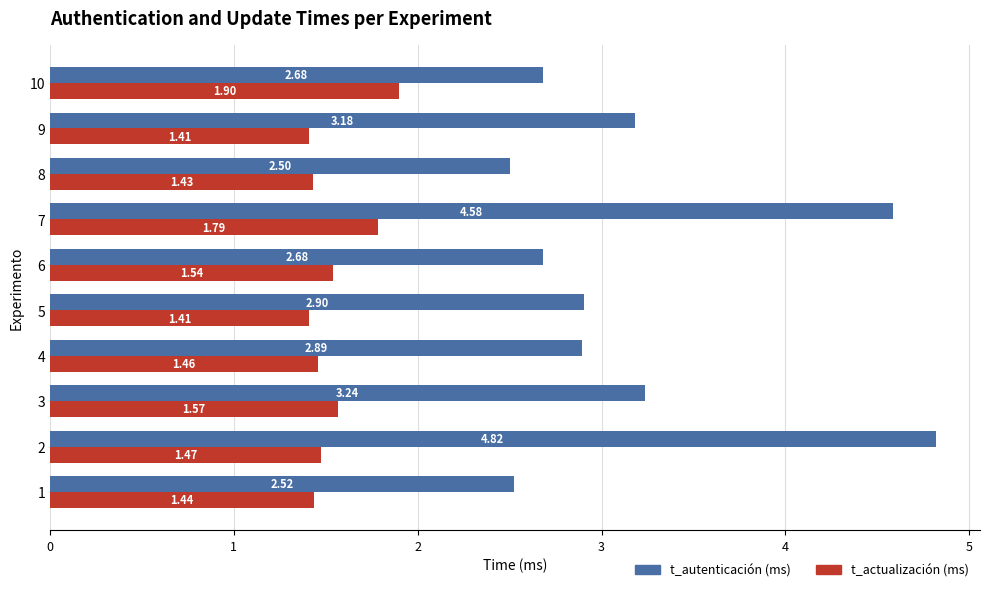

Which category has the lowest value in the t_autenticación (ms) series?

8